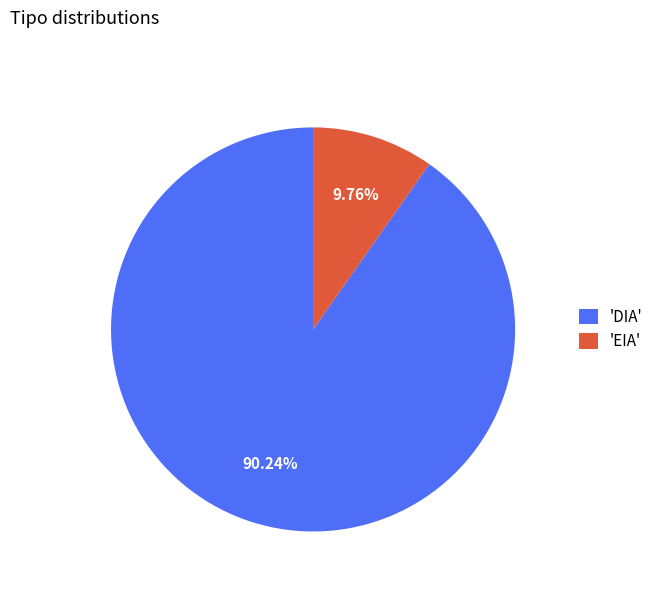

Rank the categories by value from highest to lowest.

'DIA', 'EIA'